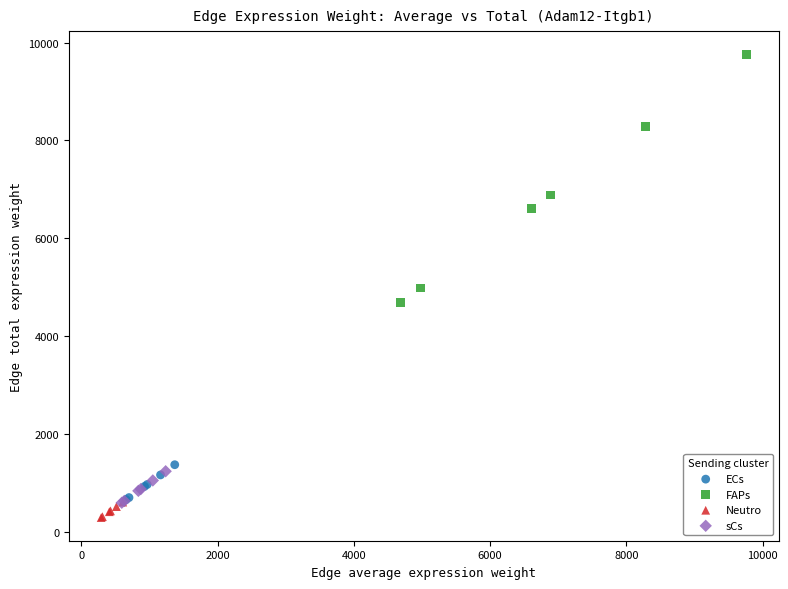

Which series has the widest spread of Y values?

FAPs